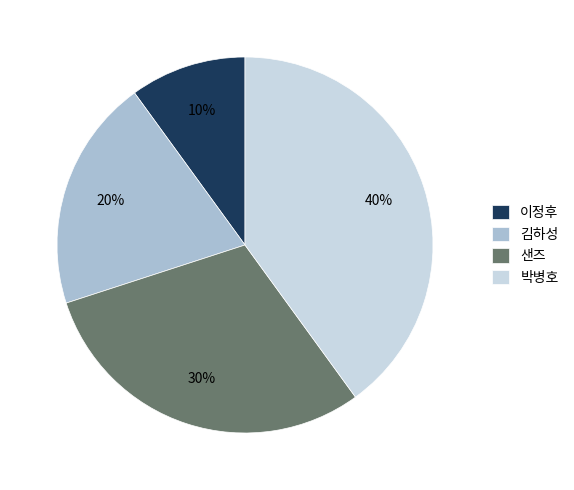

Do 샌즈 and 이정후 together represent more than half of the pie?

No